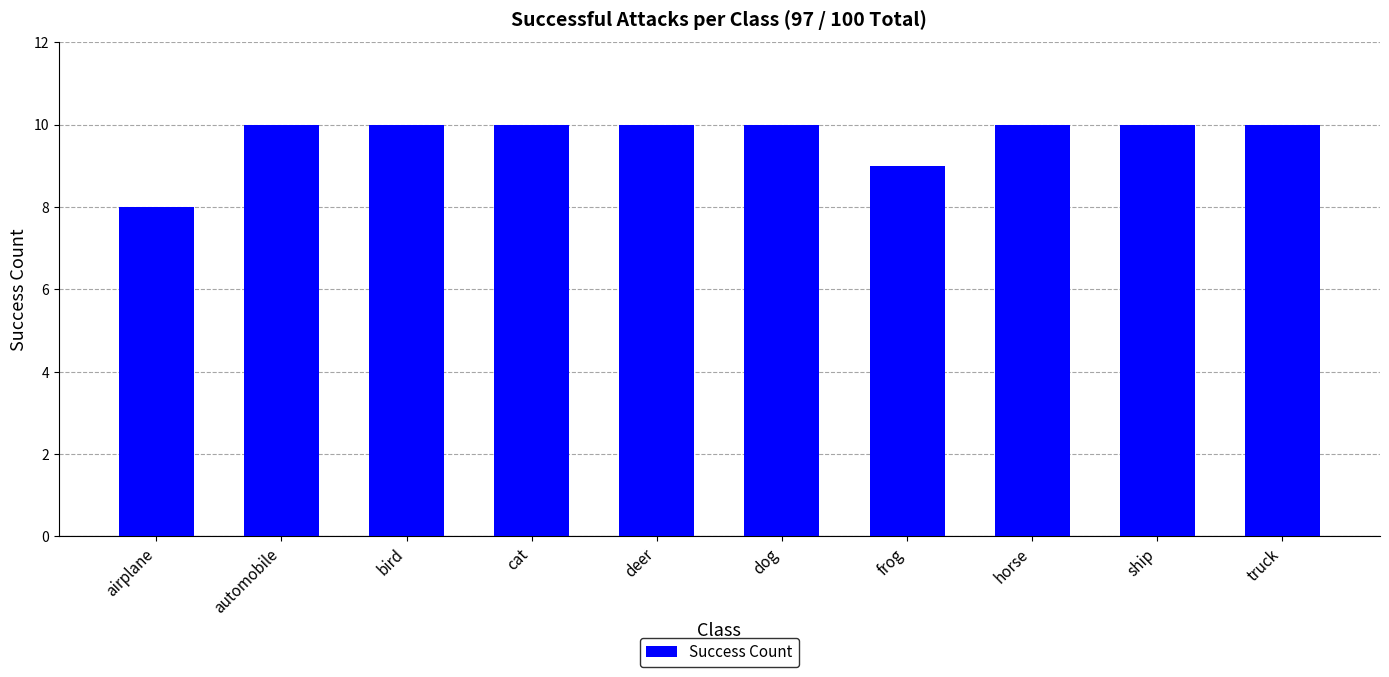

What is the difference between the maximum and minimum values?

2